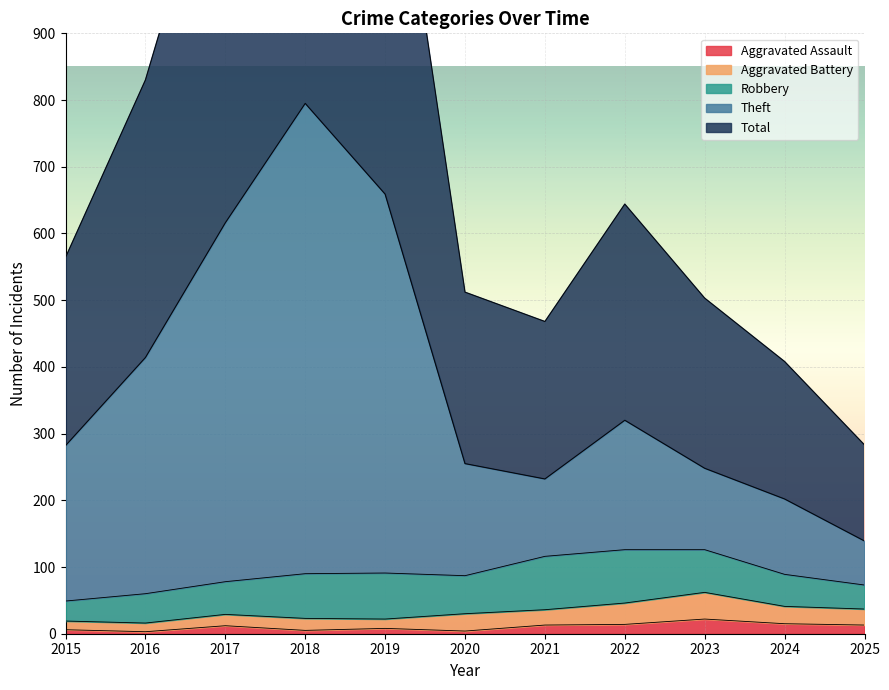

What is the maximum value for Aggravated Assault?

22